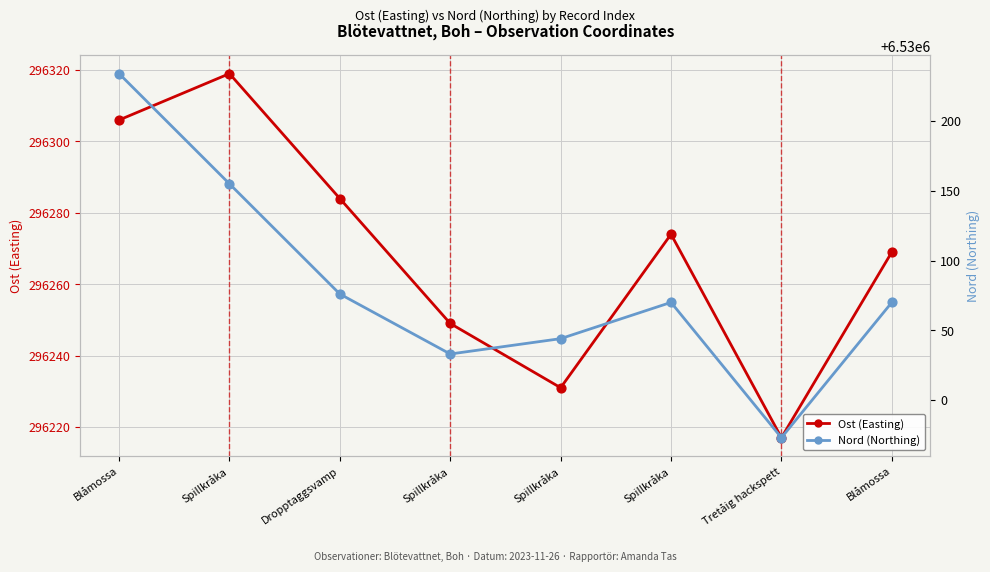

Which series reaches the maximum Y coordinate?

Nord (Northing)